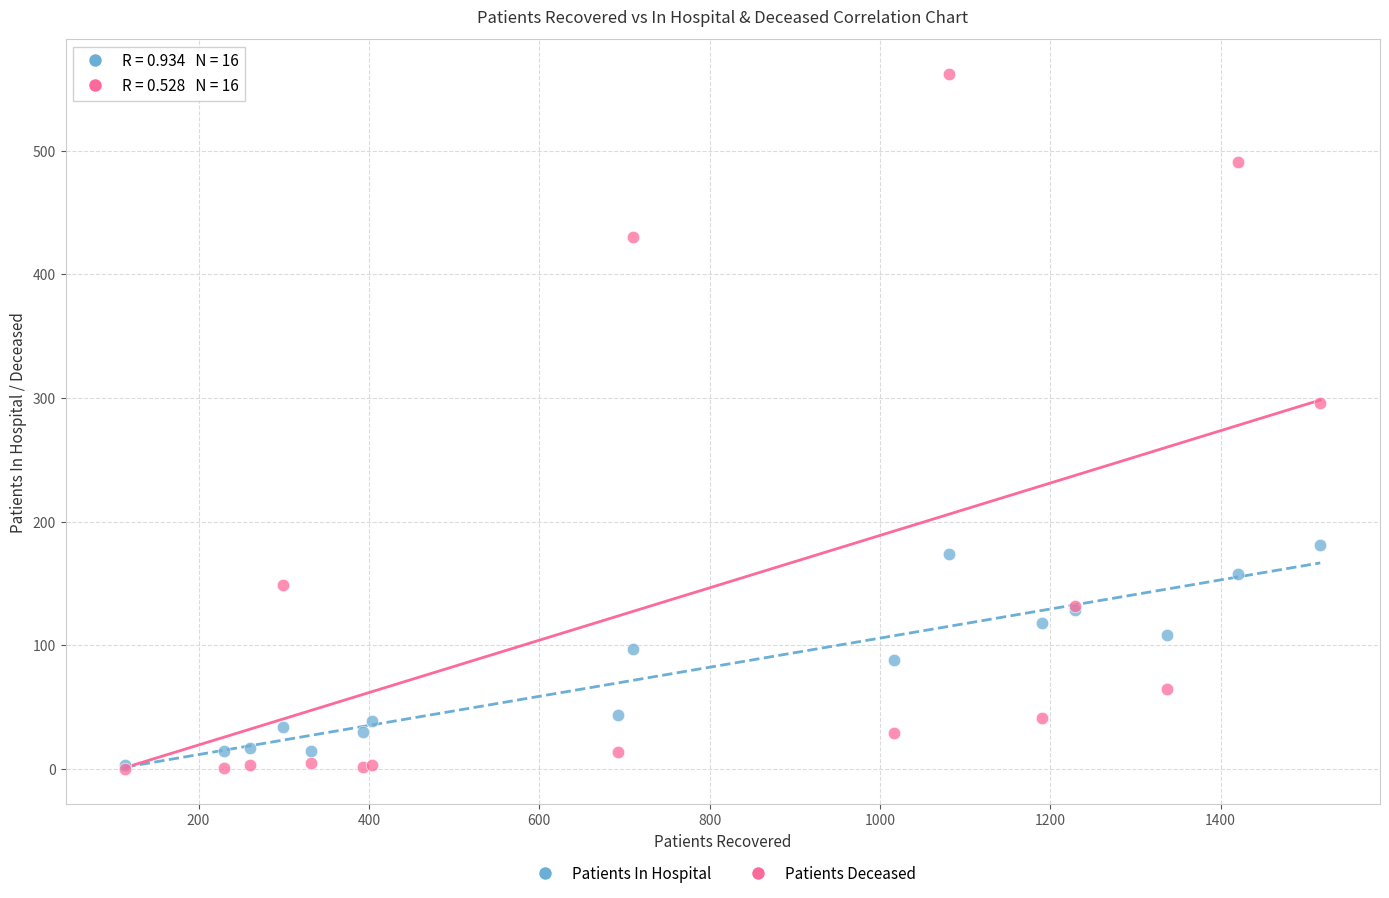

Which series has the widest spread of Y values?

Patients Deceased